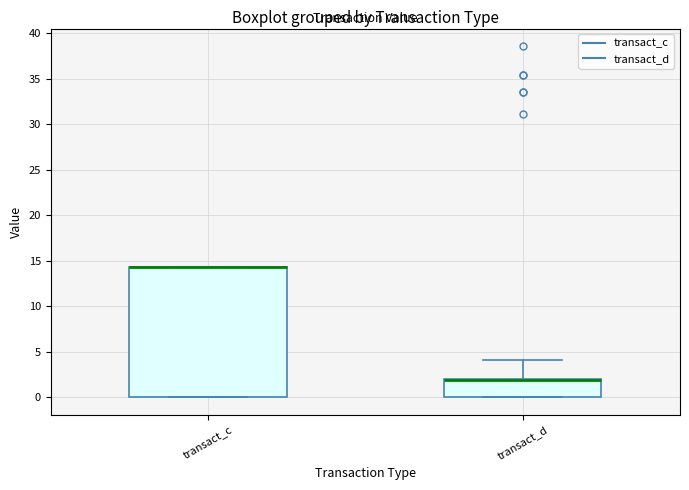

Reading left to right, transcribe this box plot: for each box, give where its median line is, the range the box spans, and where its two whiskers end, as read against the y-axis. The values are not printed on the chart, so give them approximately, as read against the axis.

transact_c: median 14.5 (drawn on the box's upper edge), box 0.0 to 14.5, whiskers 0.0 to 14.5
transact_d: median 2.0 (drawn on the box's upper edge), box 0.0 to 2.0, whiskers 0.0 to 4.0